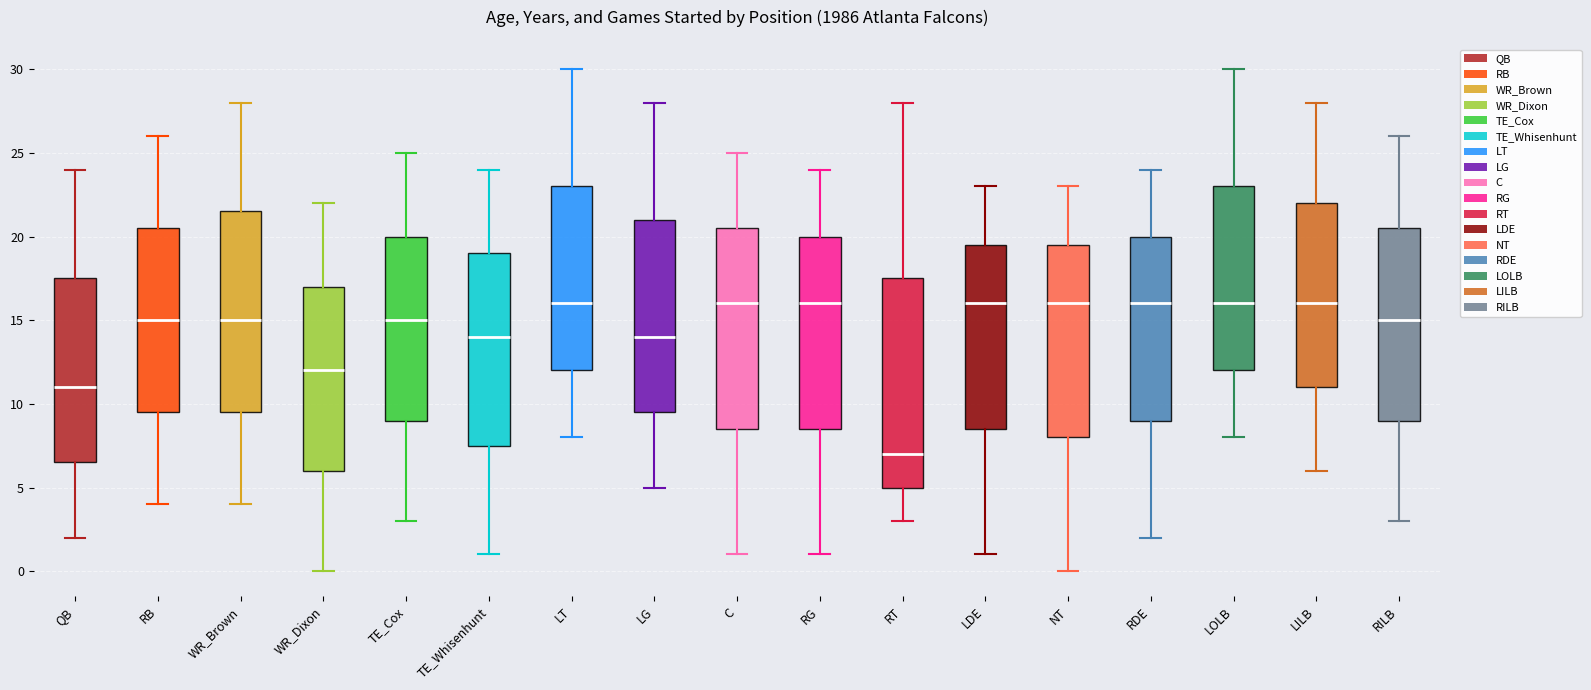

Reading left to right, read every box against the y-axis: the position of its median line, the range the box covers, and the ends of its whiskers. The values are not printed on the chart, so give them approximately, as read against the axis.

QB: median 11.0, box 6.5 to 17.5, whiskers 2.0 to 24.0
RB: median 15.0, box 9.5 to 20.5, whiskers 4.0 to 26.0
WR_Brown: median 15.0, box 9.5 to 21.5, whiskers 4.0 to 28.0
WR_Dixon: median 12.0, box 6.0 to 17.0, whiskers 0.0 to 22.0
TE_Cox: median 15.0, box 9.0 to 20.0, whiskers 3.0 to 25.0
TE_Whisenhunt: median 14.0, box 7.5 to 19.0, whiskers 1.0 to 24.0
LT: median 16.0, box 12.0 to 23.0, whiskers 8.0 to 30.0
LG: median 14.0, box 9.5 to 21.0, whiskers 5.0 to 28.0
C: median 16.0, box 8.5 to 20.5, whiskers 1.0 to 25.0
RG: median 16.0, box 8.5 to 20.0, whiskers 1.0 to 24.0
RT: median 7.0, box 5.0 to 17.5, whiskers 3.0 to 28.0
LDE: median 16.0, box 8.5 to 19.5, whiskers 1.0 to 23.0
NT: median 16.0, box 8.0 to 19.5, whiskers 0.0 to 23.0
RDE: median 16.0, box 9.0 to 20.0, whiskers 2.0 to 24.0
LOLB: median 16.0, box 12.0 to 23.0, whiskers 8.0 to 30.0
LILB: median 16.0, box 11.0 to 22.0, whiskers 6.0 to 28.0
RILB: median 15.0, box 9.0 to 20.5, whiskers 3.0 to 26.0